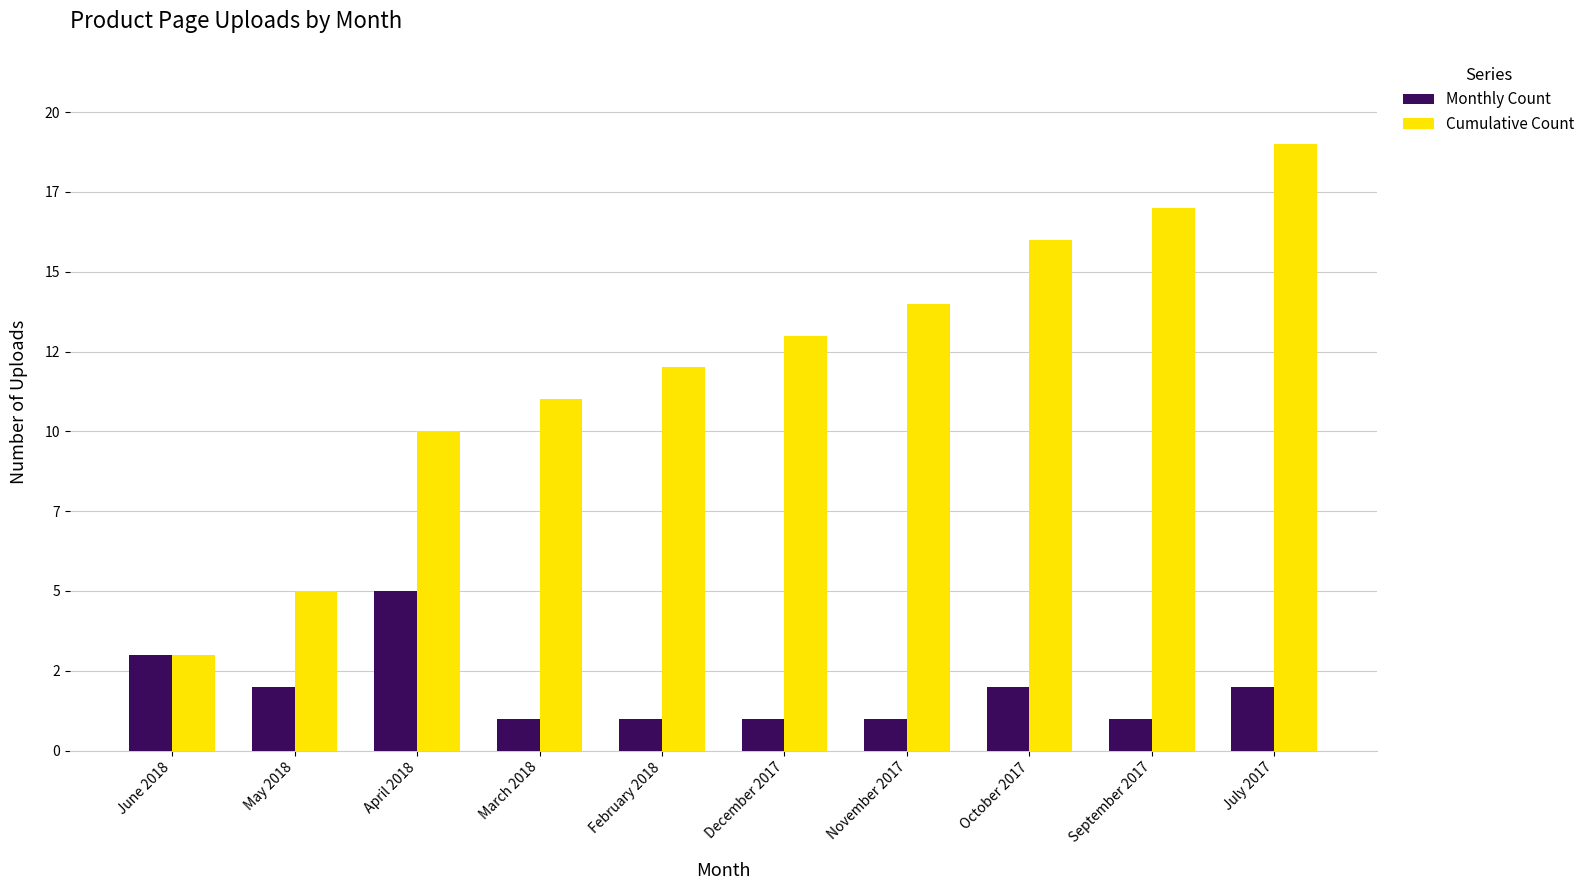

The Monthly Count series shows 1 at September 2017. True or false?

True